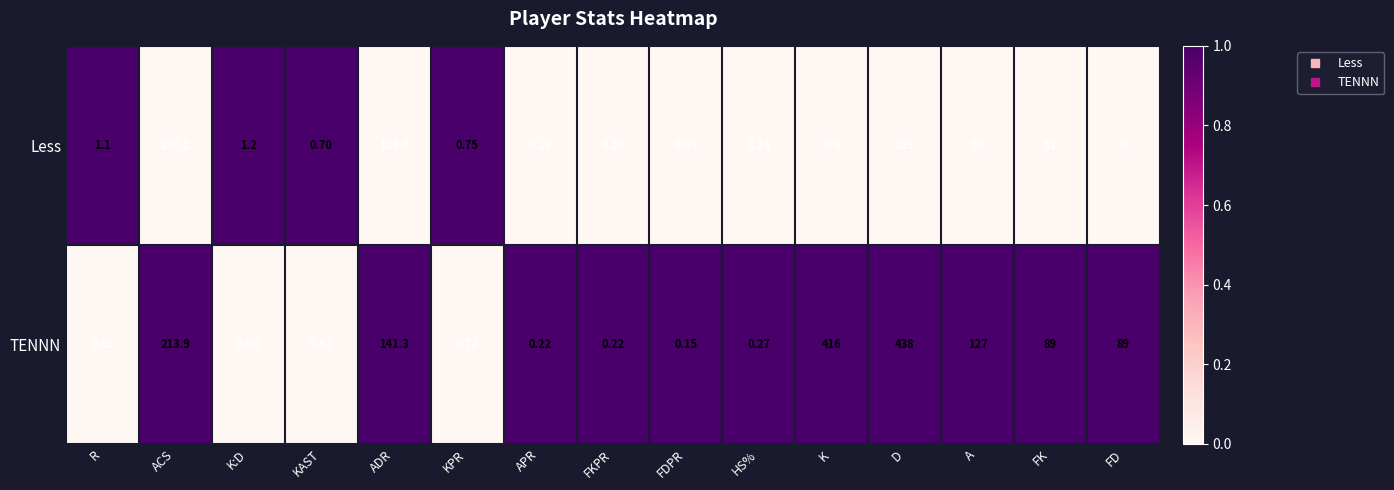

Which category has the highest value in the Less series?

K